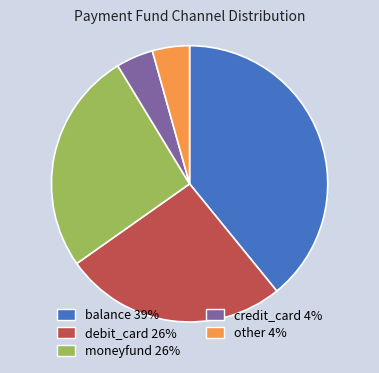

How many segments does this pie chart have?

5